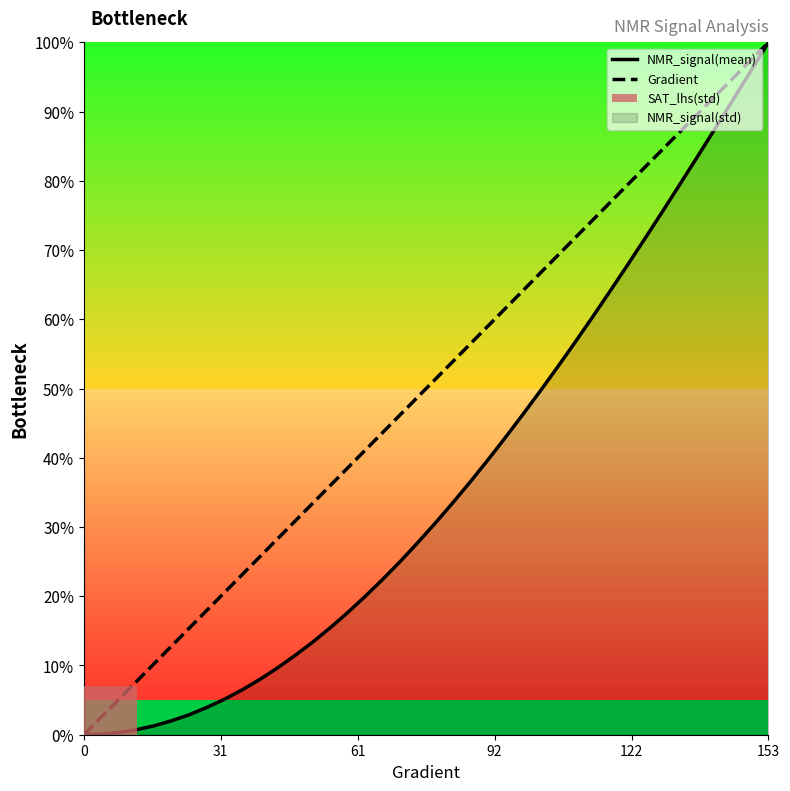

What is the value of the Gradient point at the 24th from the left?

0.6